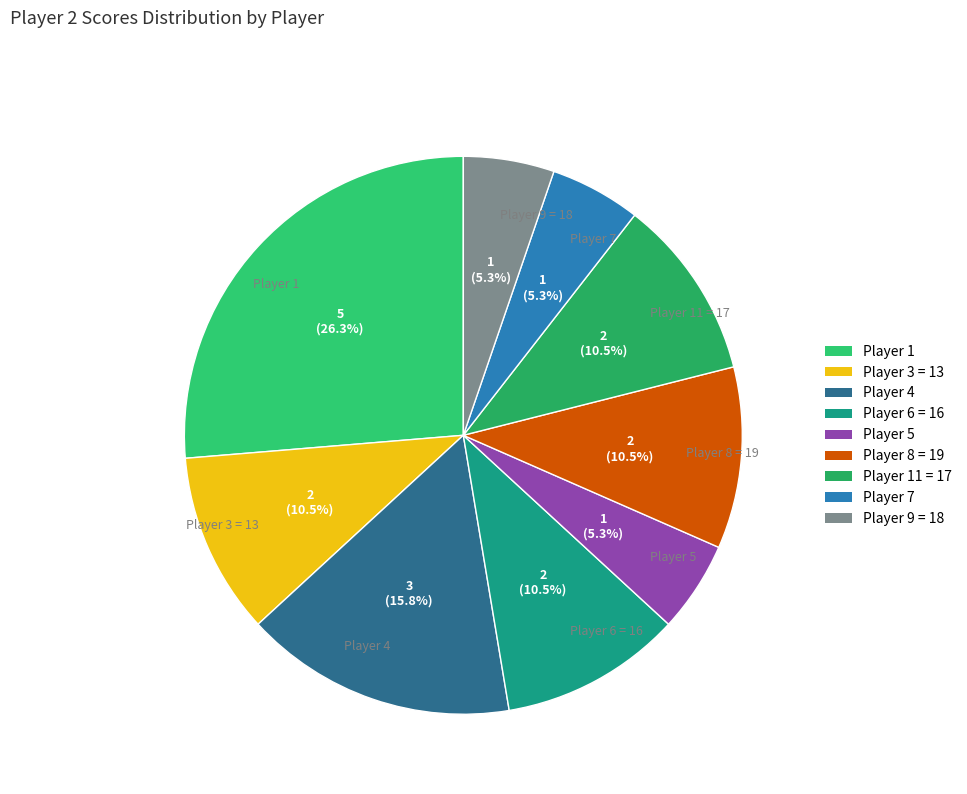

To the nearest percent, what percentage of the pie is Player 5?

5%